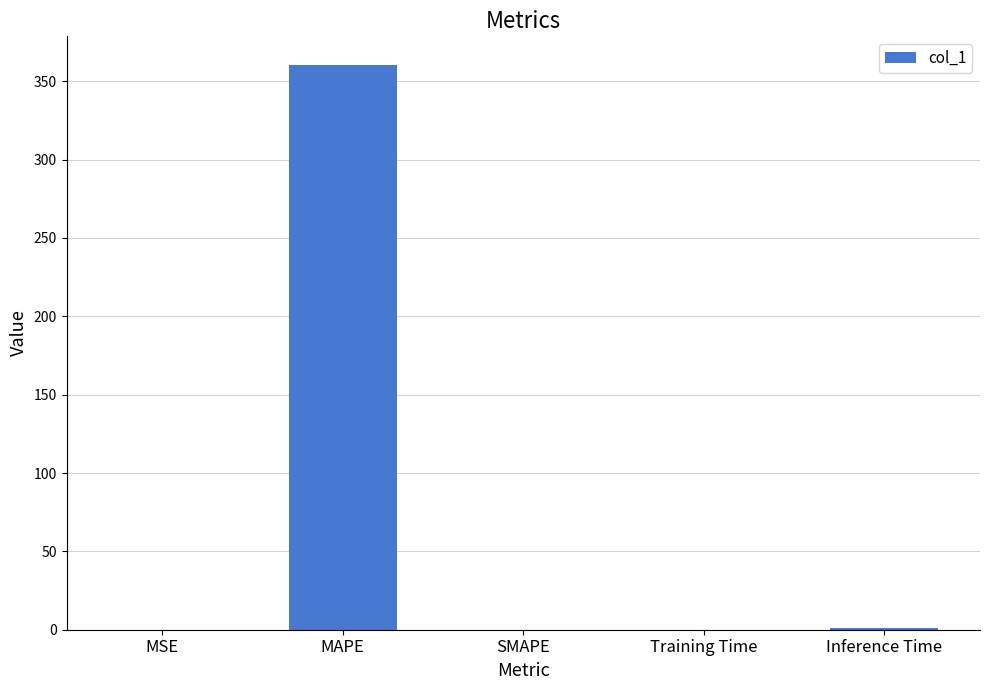

What is the sum of all values?

361.7